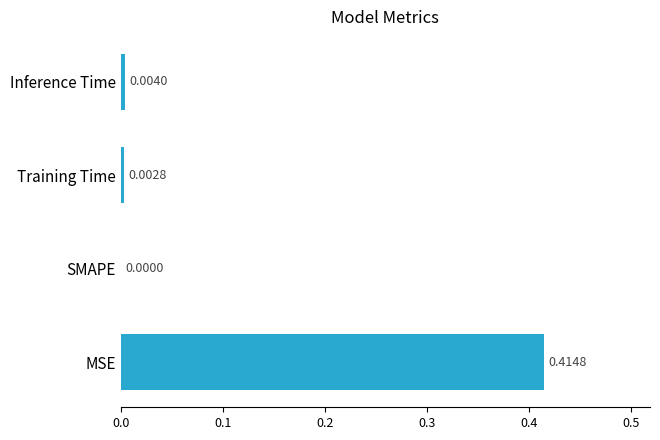

Which has a higher value, SMAPE or Training Time?

Training Time